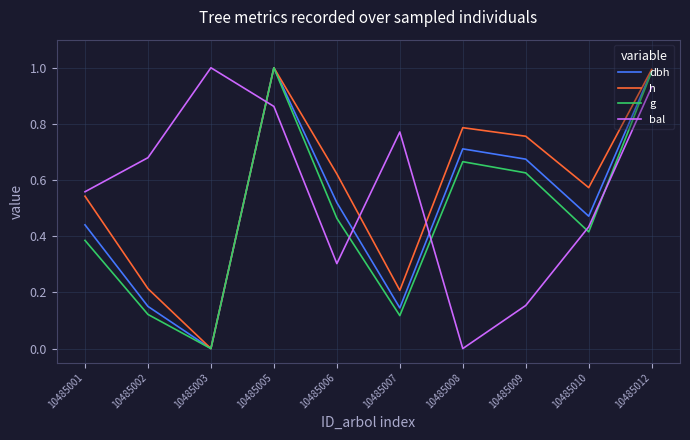

What is the total value across all series at 10485012?

3.9